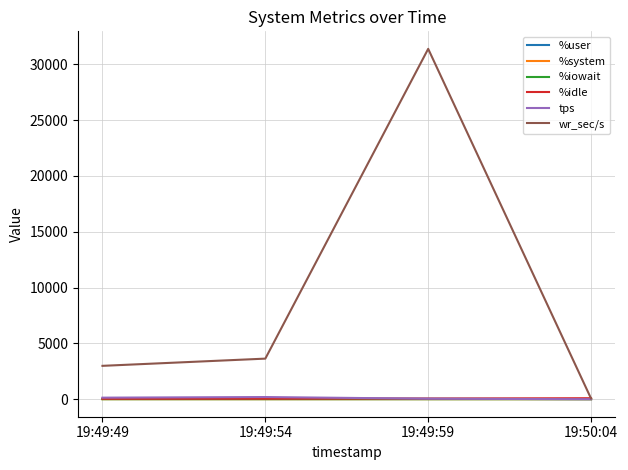

Does the chart have visible grid lines?

Yes